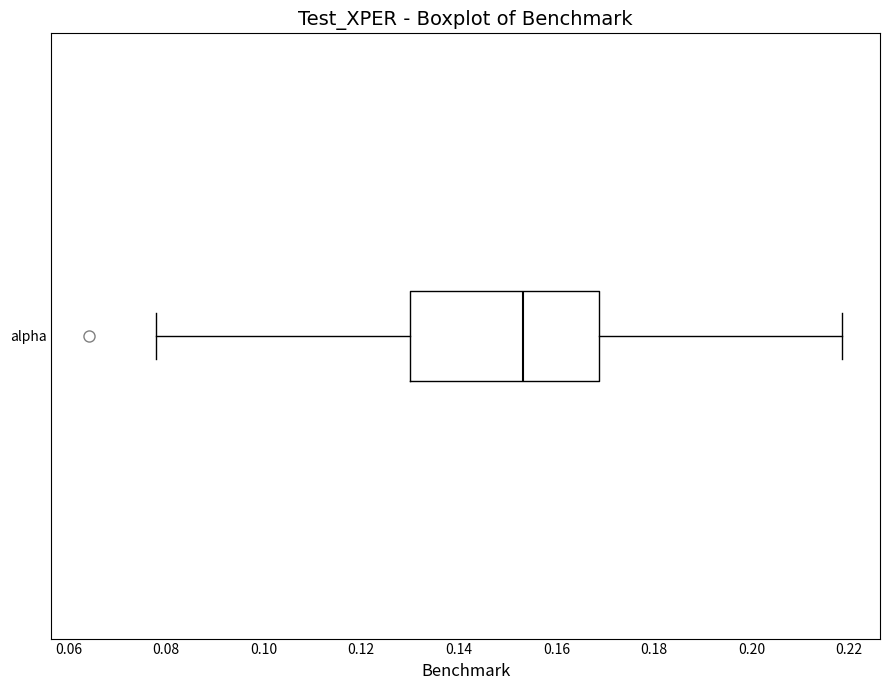

Read this box plot against the x-axis: the position of the median line, the range covered by the box, and the ends of both whiskers. The values are not printed on the chart, so give them approximately, as read against the axis.

median 0.154, box 0.130 to 0.168, whiskers 0.078 to 0.218